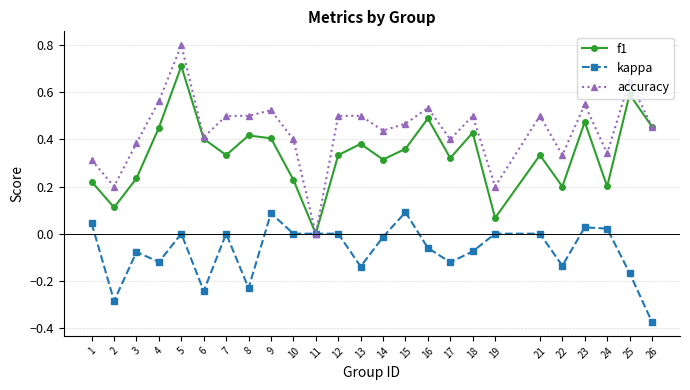

Which series changed the most between 5 and 9?

f1